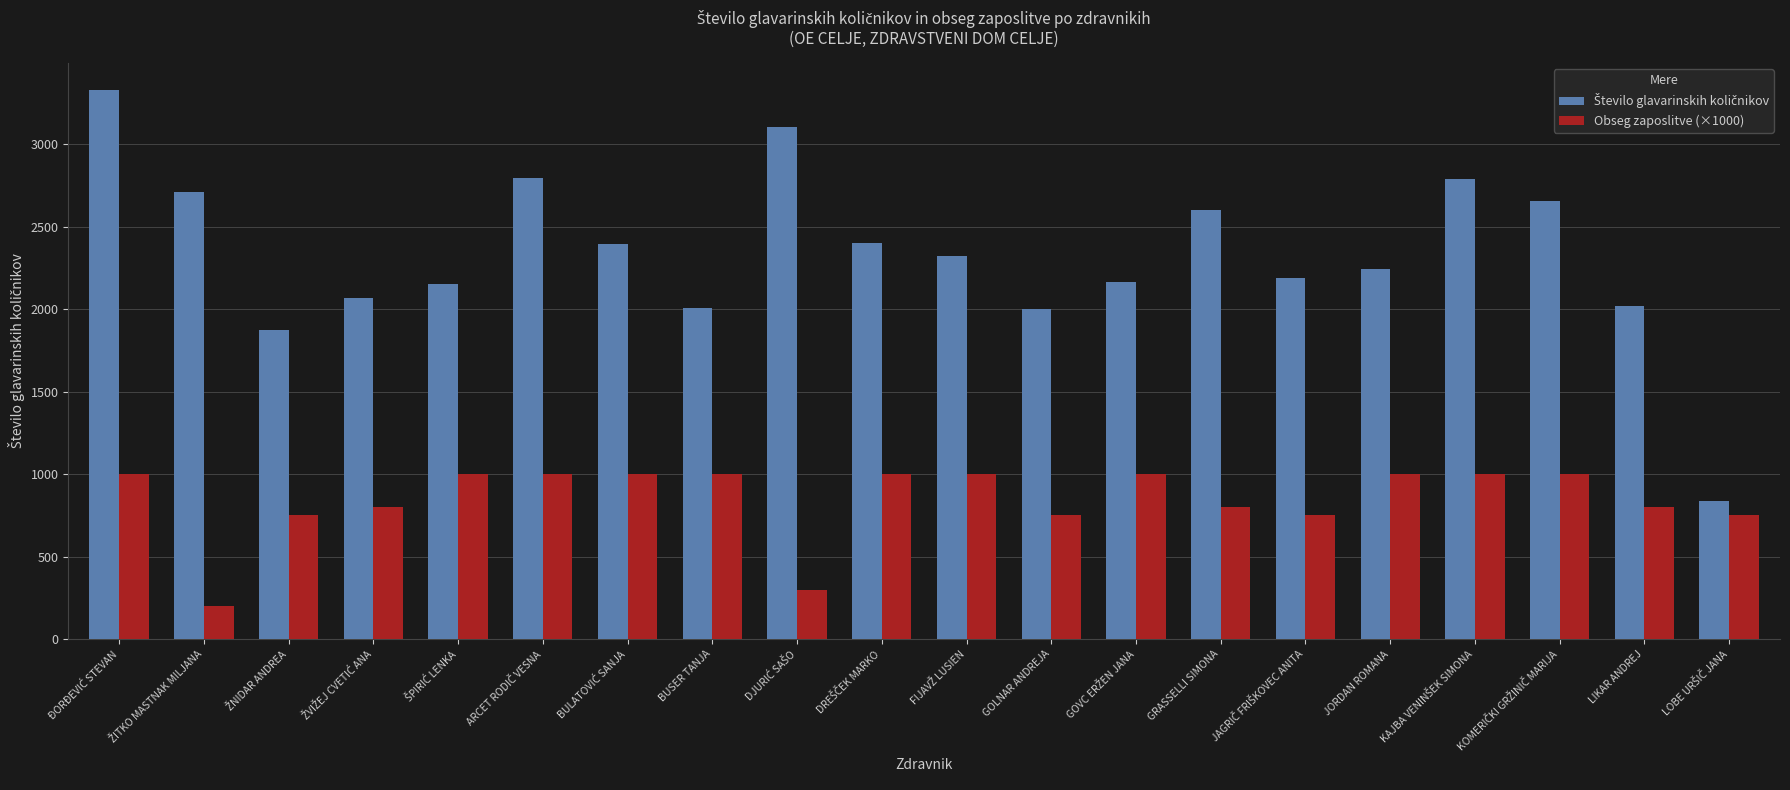

How many bars are there in total?

40